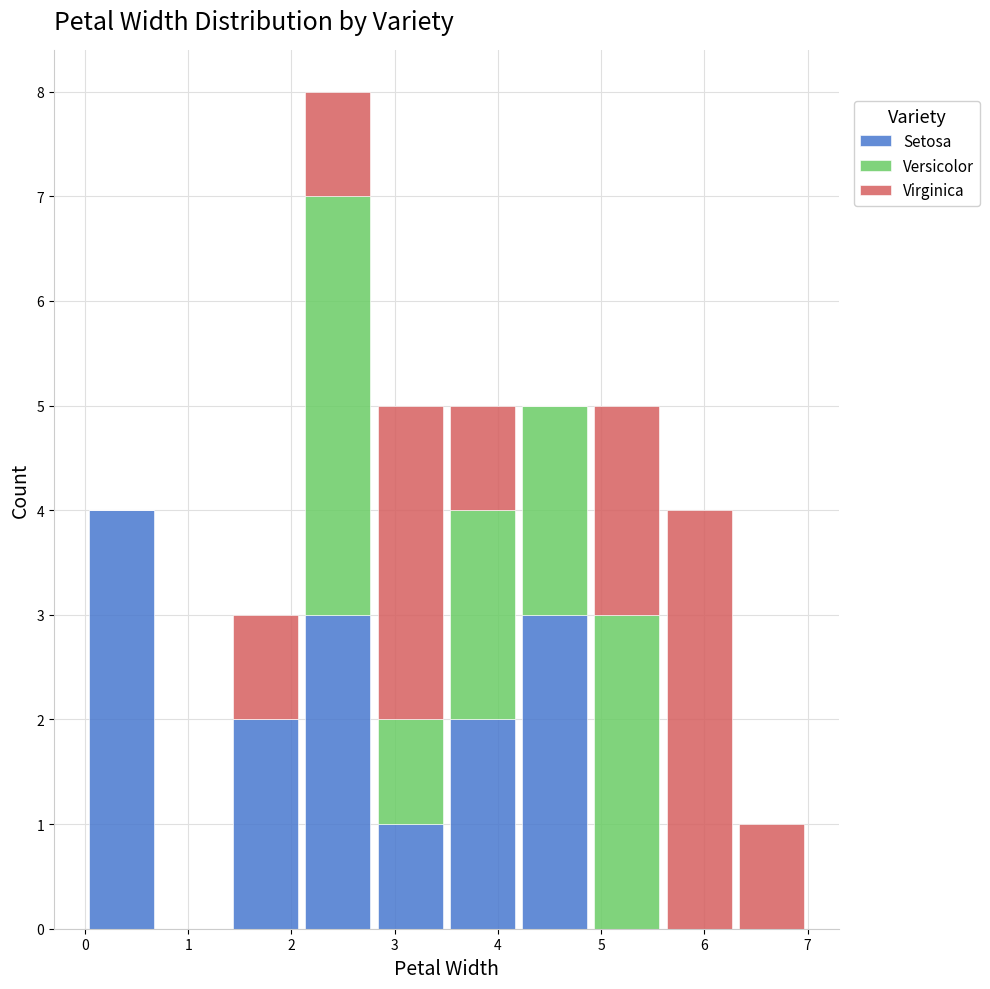

Which range on the x-axis has the tallest stacked bar (by total height)?

2.1 to 2.8